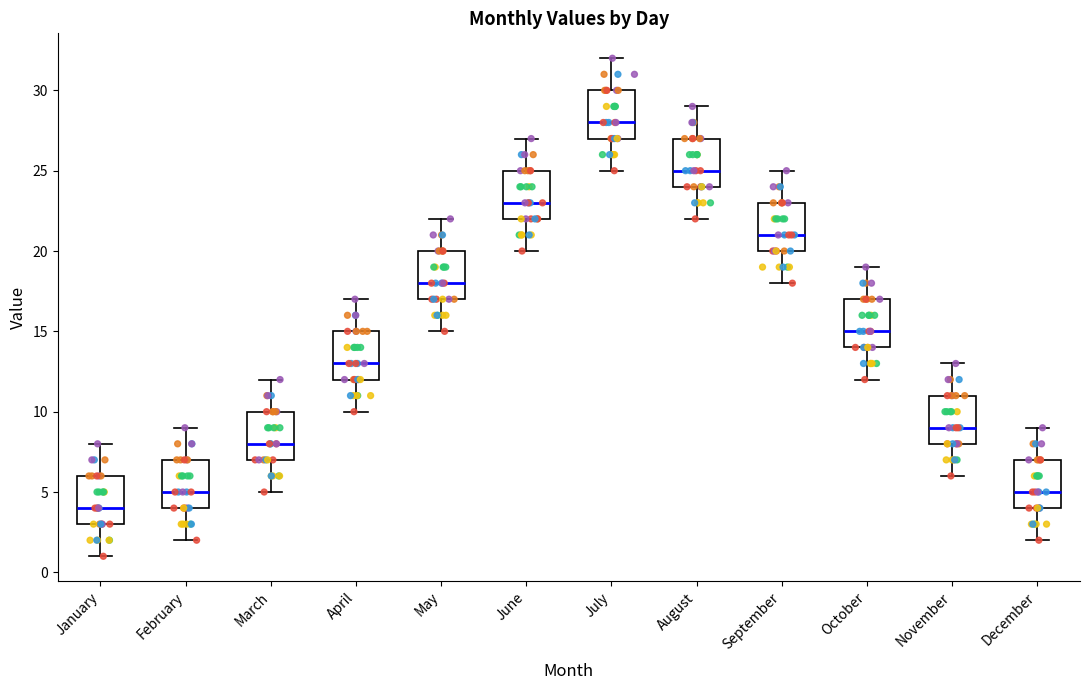

Reading left to right, read every box against the y-axis: the position of its median line, the range the box covers, and the ends of its whiskers. The values are not printed on the chart, so give them approximately, as read against the axis.

January: median 4, box 3 to 6, whiskers 1 to 8
February: median 5, box 4 to 7, whiskers 2 to 9
March: median 8, box 7 to 10, whiskers 5 to 12
April: median 13, box 12 to 15, whiskers 10 to 17
May: median 18, box 17 to 20, whiskers 15 to 22
June: median 23, box 22 to 25, whiskers 20 to 27
July: median 28, box 27 to 30, whiskers 25 to 32
August: median 25, box 24 to 27, whiskers 22 to 29
September: median 21, box 20 to 23, whiskers 18 to 25
October: median 15, box 14 to 17, whiskers 12 to 19
November: median 9, box 8 to 11, whiskers 6 to 13
December: median 5, box 4 to 7, whiskers 2 to 9